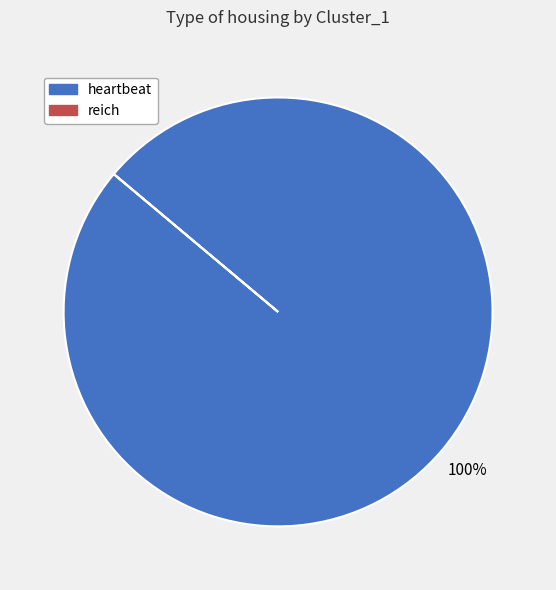

To the nearest percent, what is the average slice percentage?

50%